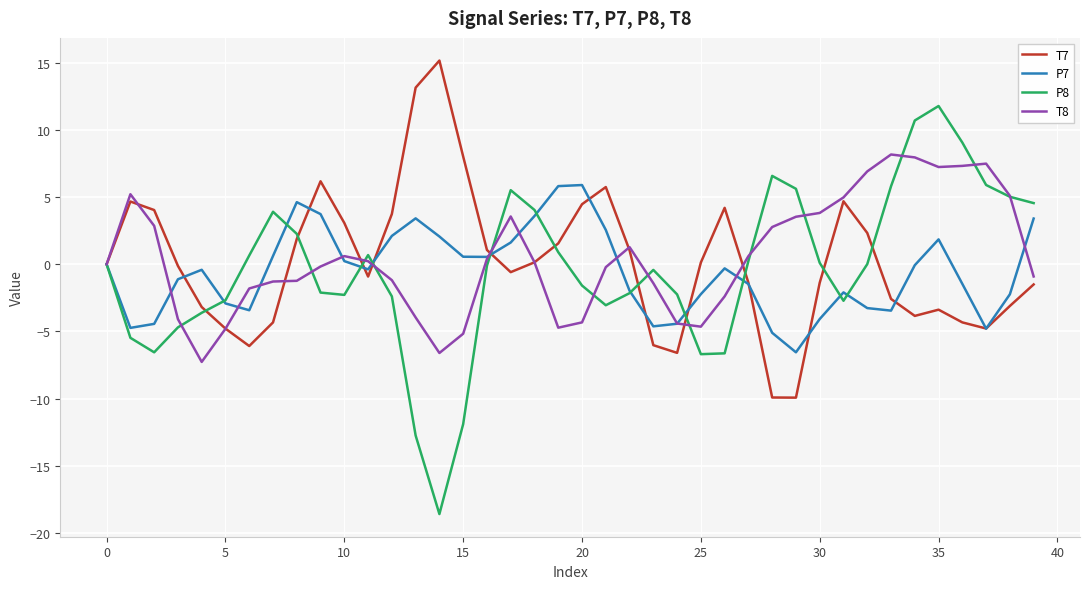

Rank the series by their maximum value, from highest to lowest.

T7, P8, T8, P7